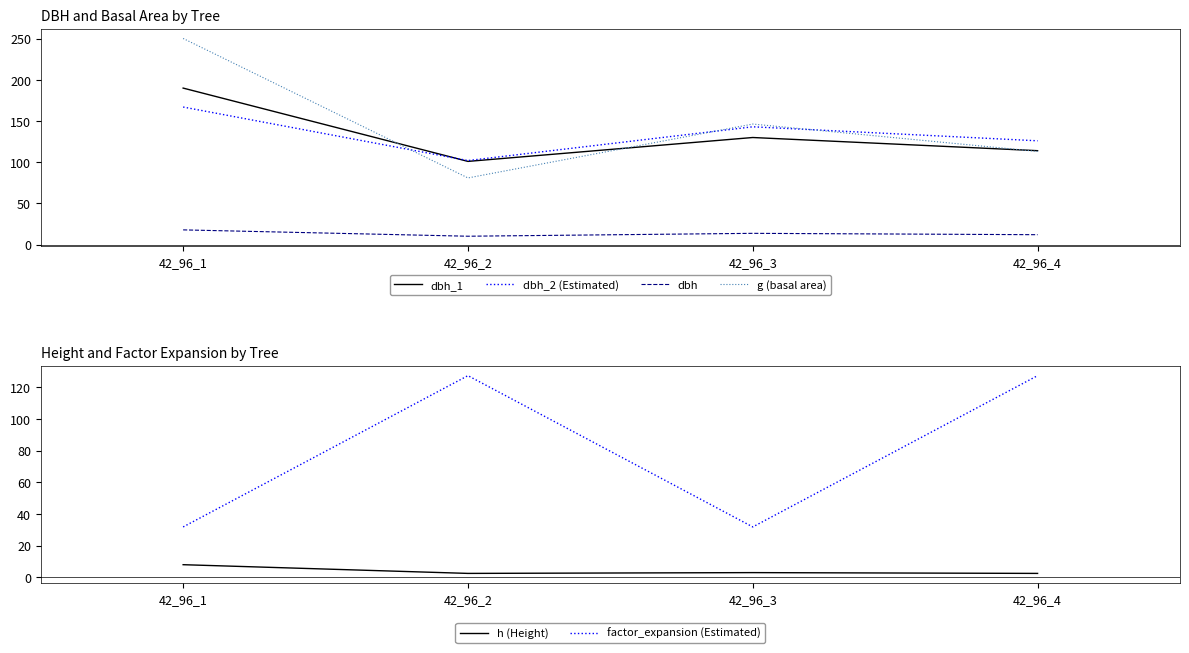

In g (basal area), how many points are higher than both neighbors (excluding endpoints)?

1